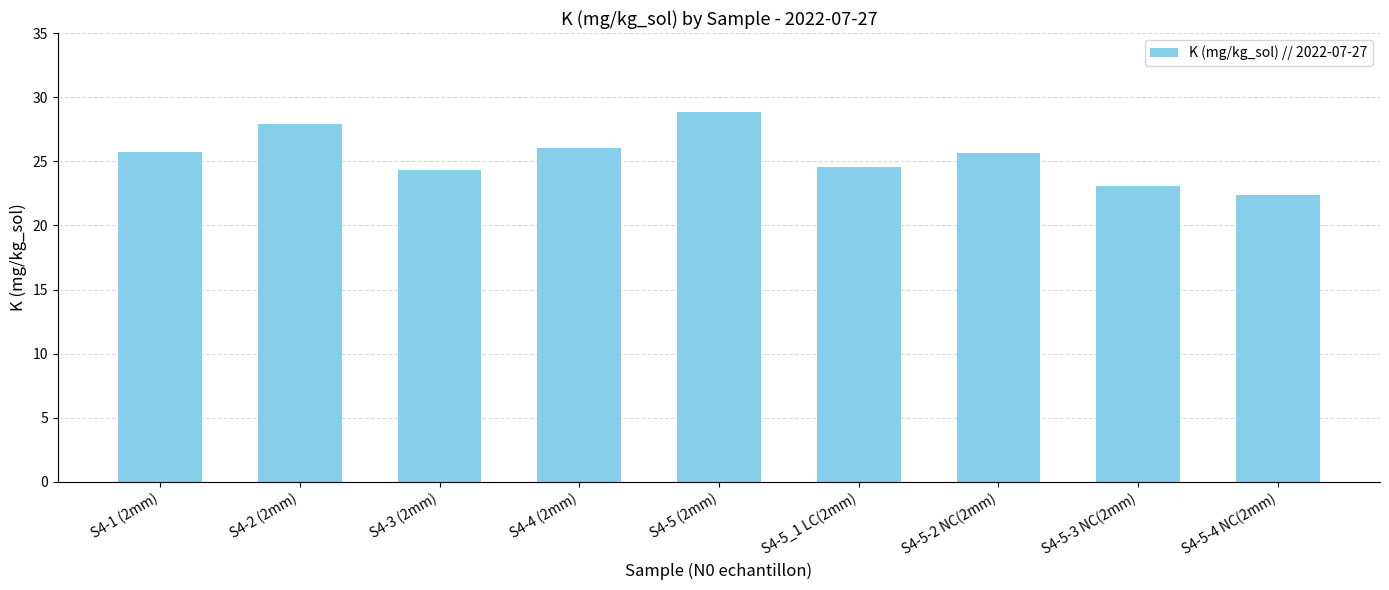

Reading left to right, transcribe all the data shown in this chart.

25.7	27.9	24.3	26.0	28.8	24.5	25.7	23.0	22.4